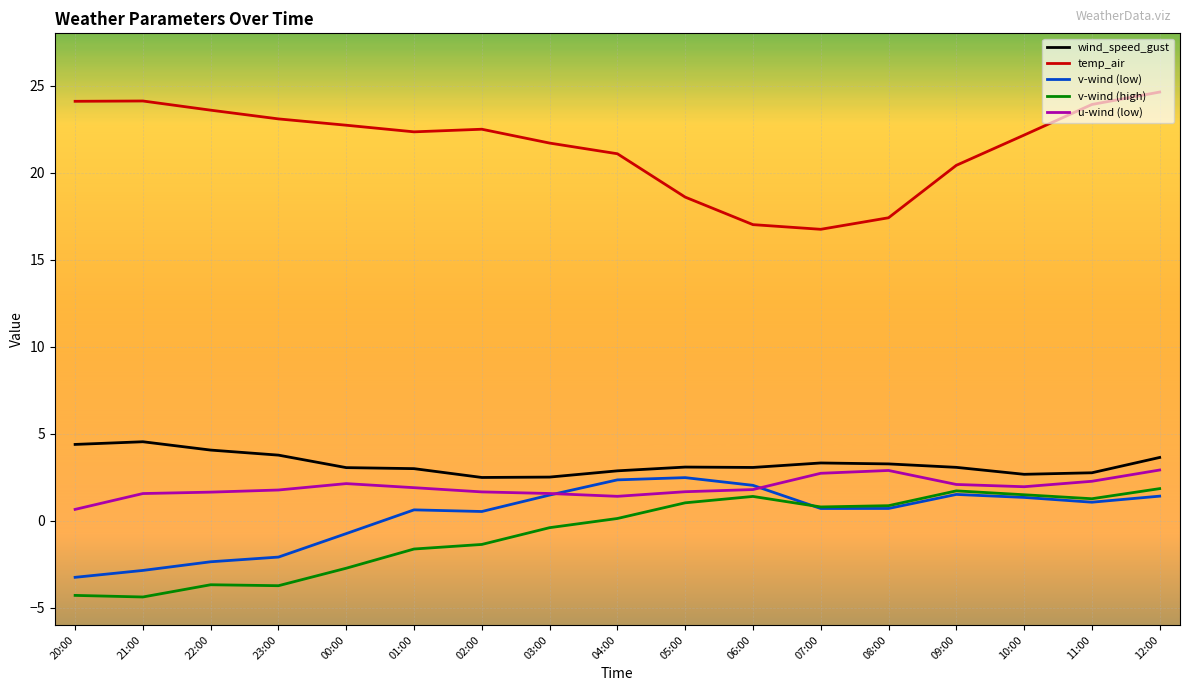

True or false: v-wind (high) has a value of -3.7 at 23:00.

True